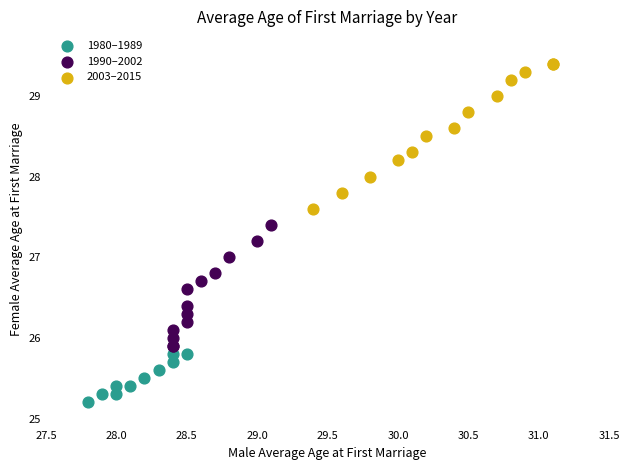

Which series reaches the minimum Y coordinate?

1980–1989